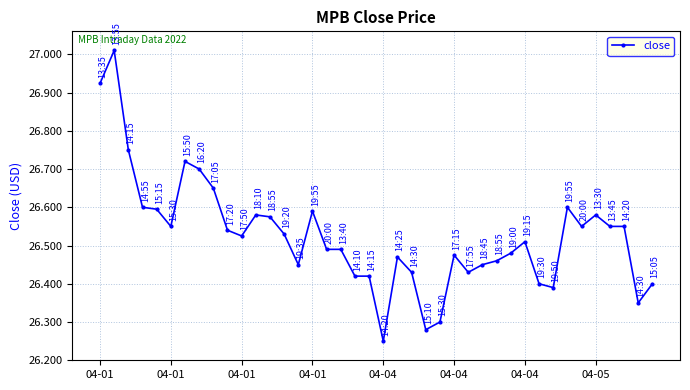

True or false: there are more than 0 points higher than both neighbors.

True